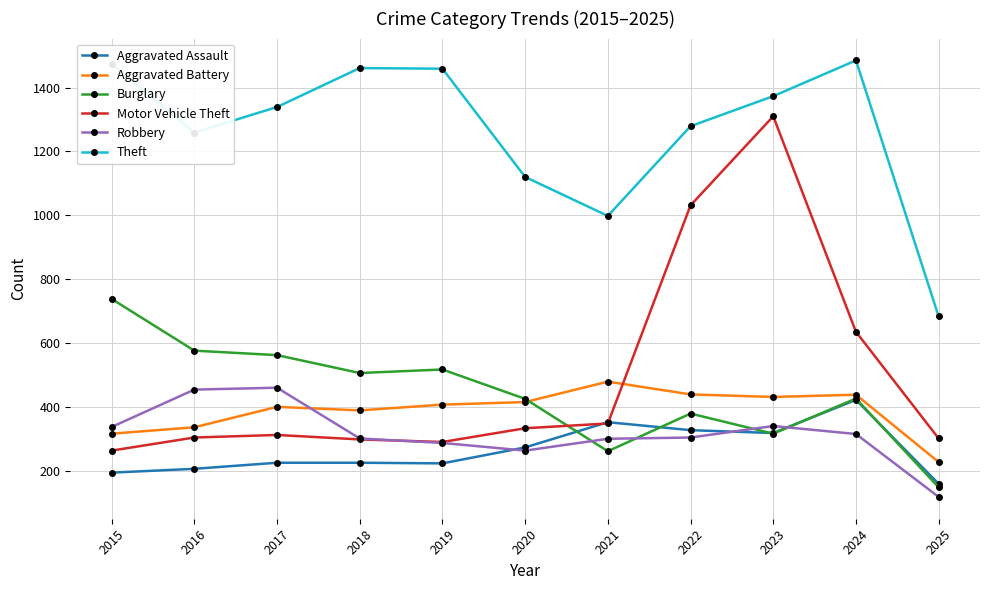

What is the difference between the highest and lowest values at 2017?

1114